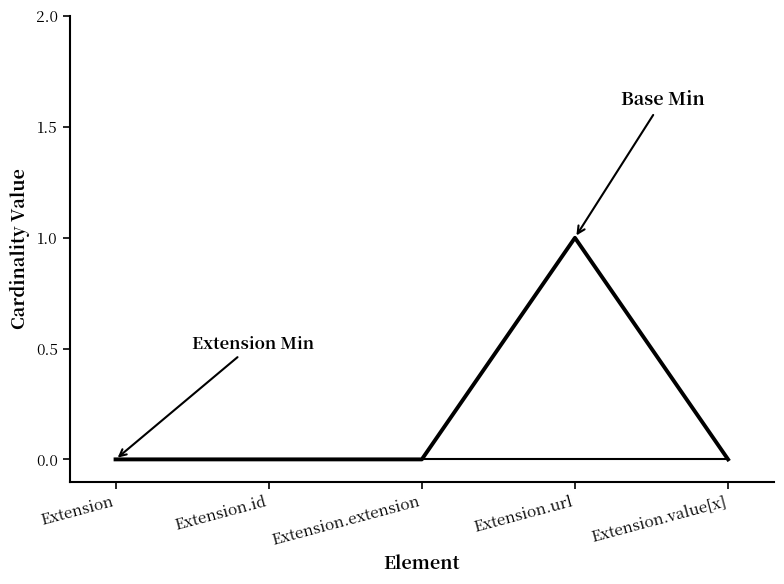

Does the chart have visible grid lines?

No